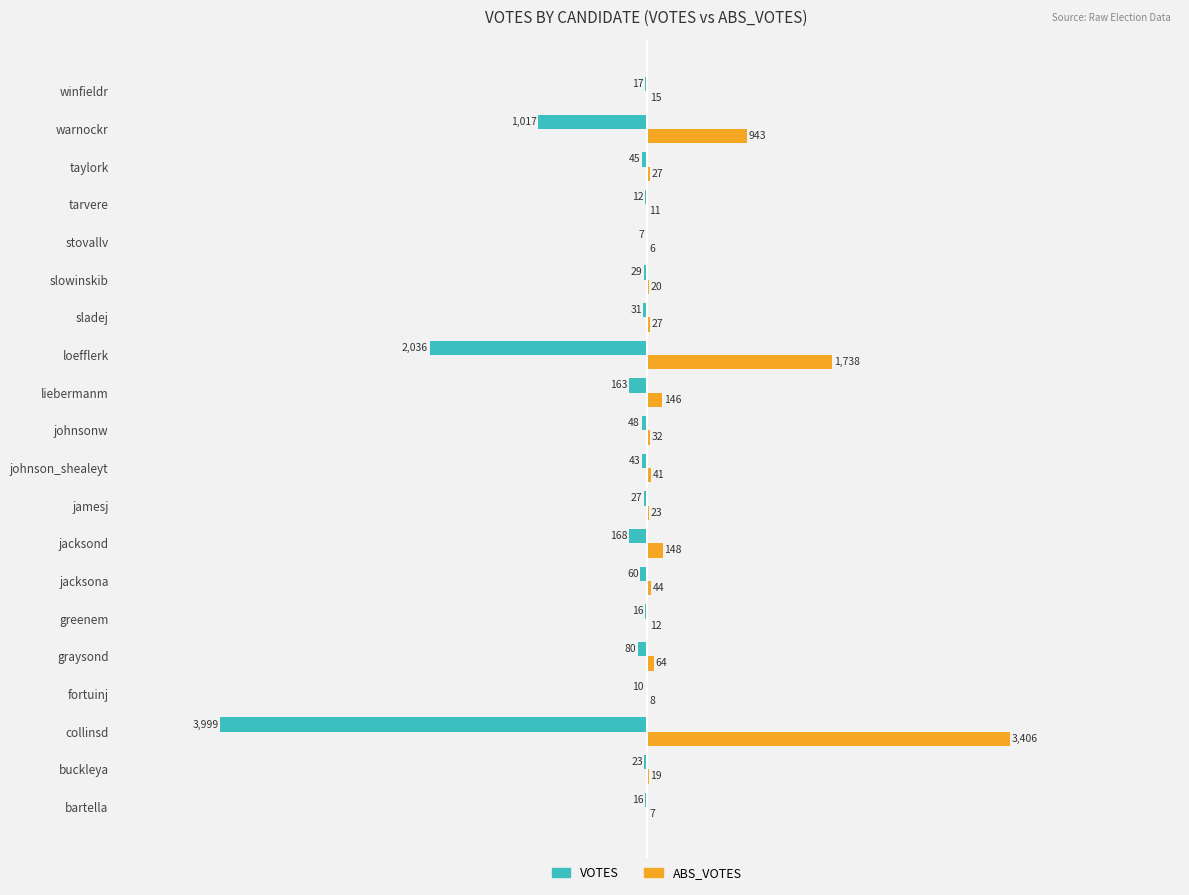

Which series has the largest total across all categories?

ABS_VOTES